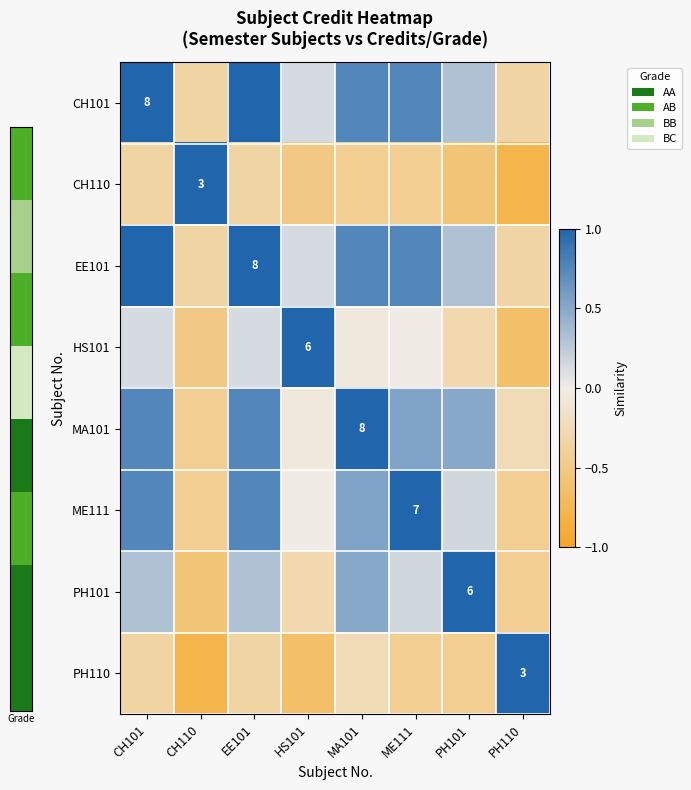

What is the difference between the CH101 values at CH101 and PH110?

1.3